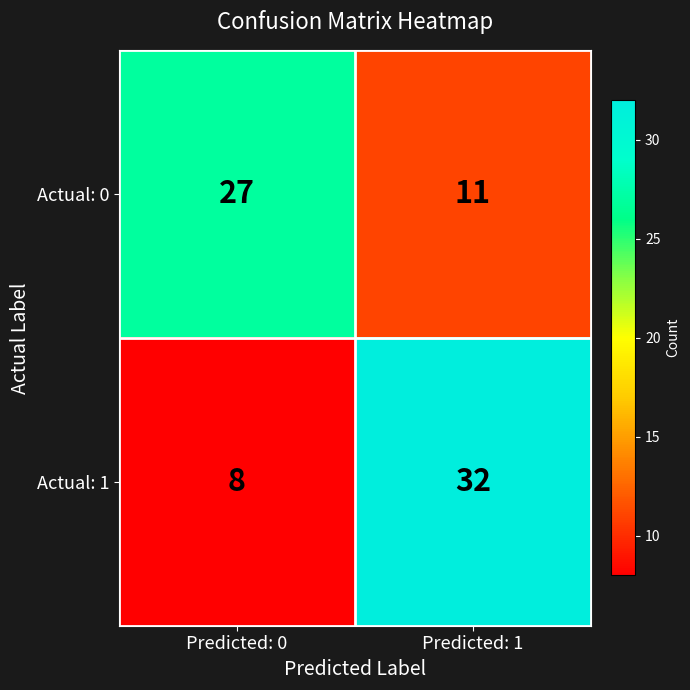

What is the difference between the Actual: 0 values at Predicted: 0 and Predicted: 1?

16